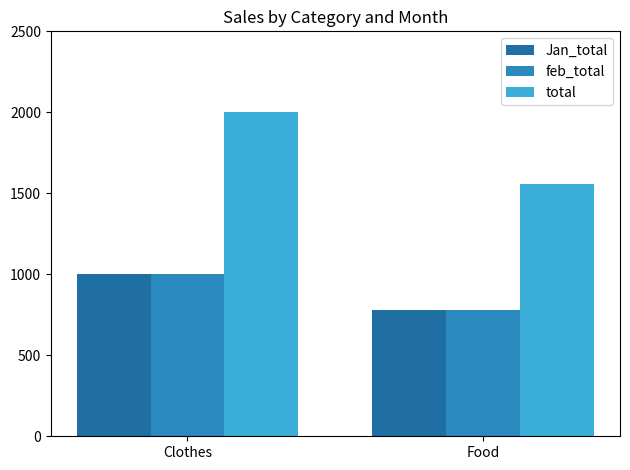

What is the sum of the Jan_total values at Clothes and Food?

1780